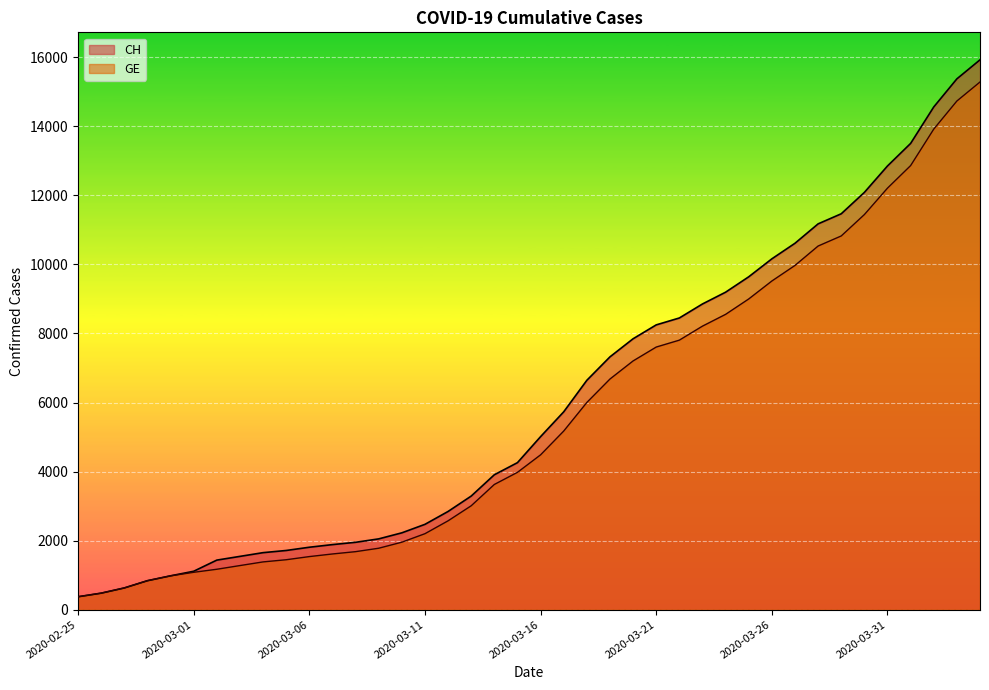

What is the highest value of the CH series?

15926